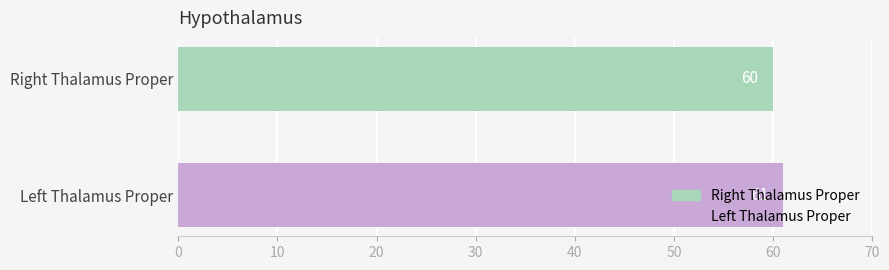

What is the greatest value displayed?

61